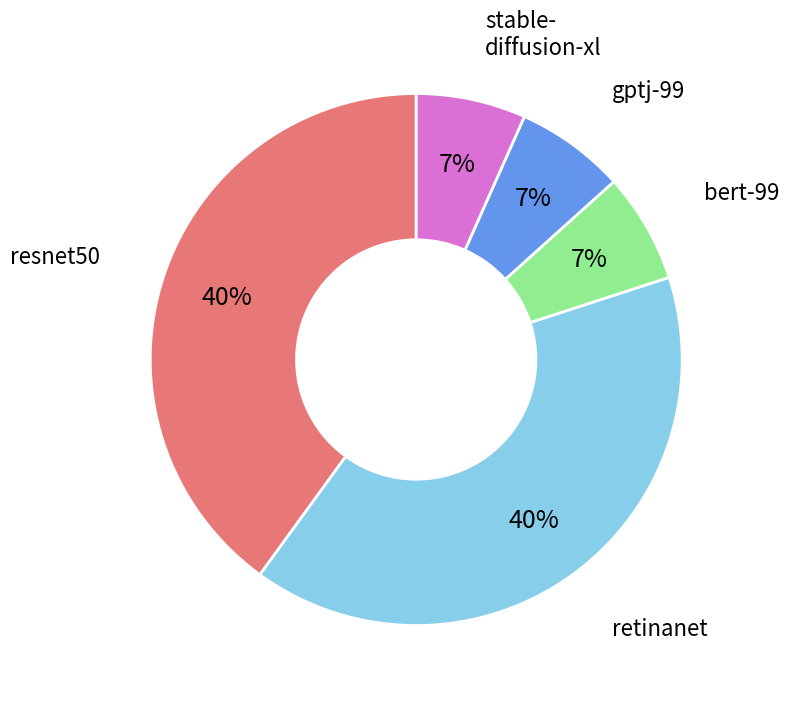

To the nearest percent, what is the average slice percentage?

20%